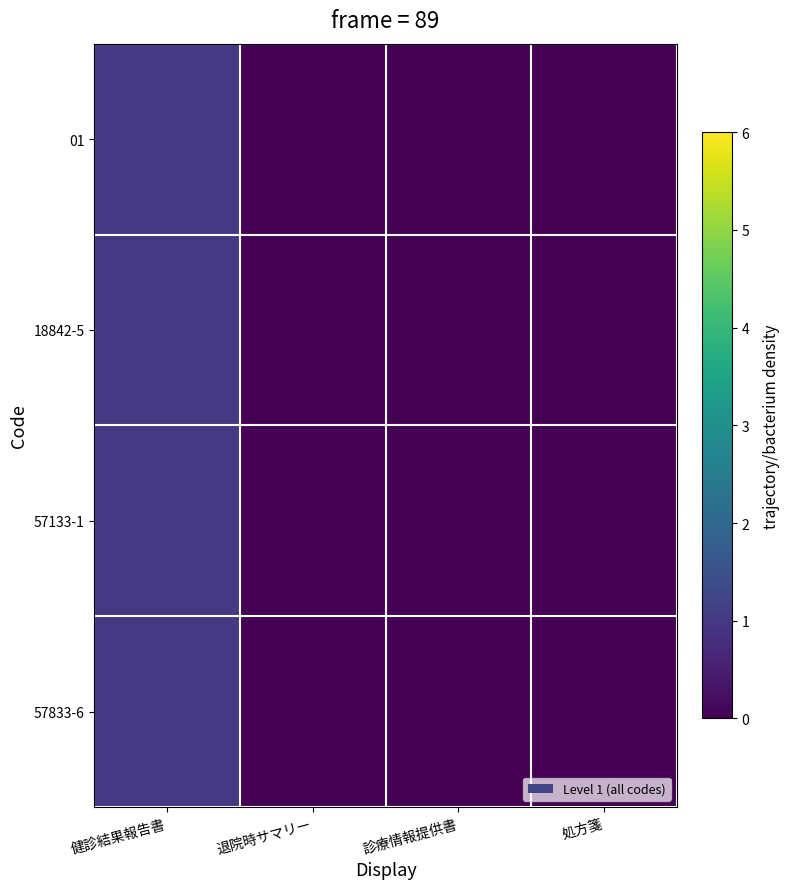

Reading right to left, transcribe all the data shown in this chart.

01: 処方箋=0	診療情報提供書=0	退院時サマリー=0	健診結果報告書=1
18842-5: 処方箋=0	診療情報提供書=0	退院時サマリー=0	健診結果報告書=1
57133-1: 処方箋=0	診療情報提供書=0	退院時サマリー=0	健診結果報告書=1
57833-6: 処方箋=0	診療情報提供書=0	退院時サマリー=0	健診結果報告書=1